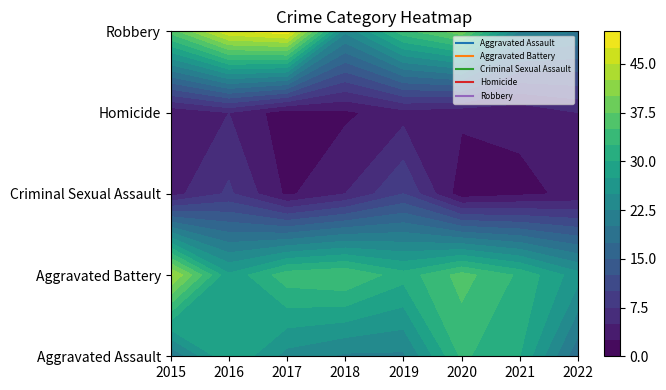

Reading left to right, list all the values displayed in this chart.

Aggravated Assault: 2015=20	2016=30	2017=24	2018=22	2019=22	2020=33	2021=30	2022=18
Aggravated Battery: 2015=43	2016=28	2017=34	2018=35	2019=31	2020=36	2021=32	2022=26
Criminal Sexual Assault: 2015=4	2016=8	2017=2	2018=5	2019=10	2020=1	2021=2	2022=3
Homicide: 2015=3	2016=5	2017=1	2018=2	2019=4	2020=3	2021=3	2022=5
Robbery: 2015=36	2016=47	2017=49	2018=23	2019=34	2020=39	2021=22	2022=20